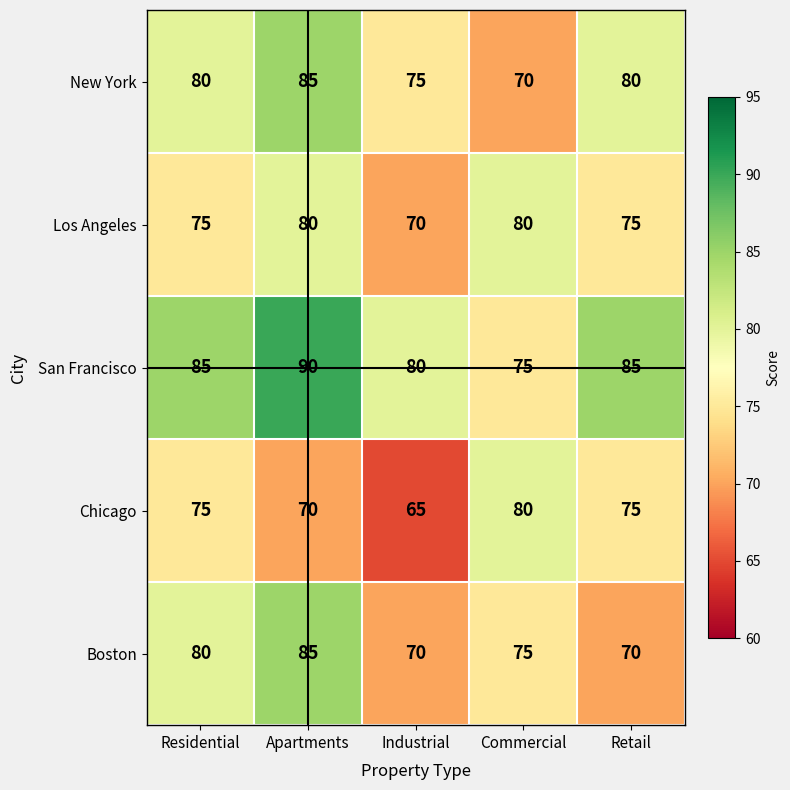

What is the sum of all Chicago values?

365